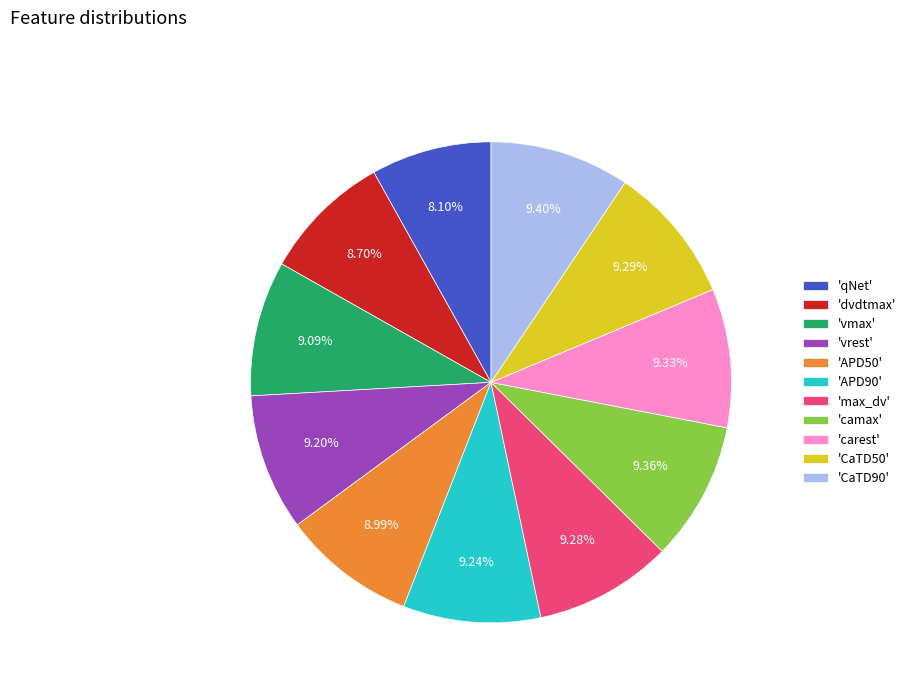

Is the sum of 'carest' and 'camax' greater than half?

No